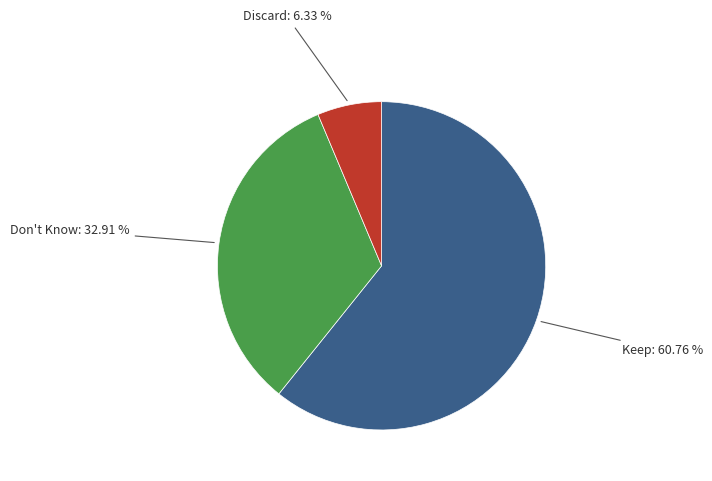

What is the largest slice in the pie chart?

Keep